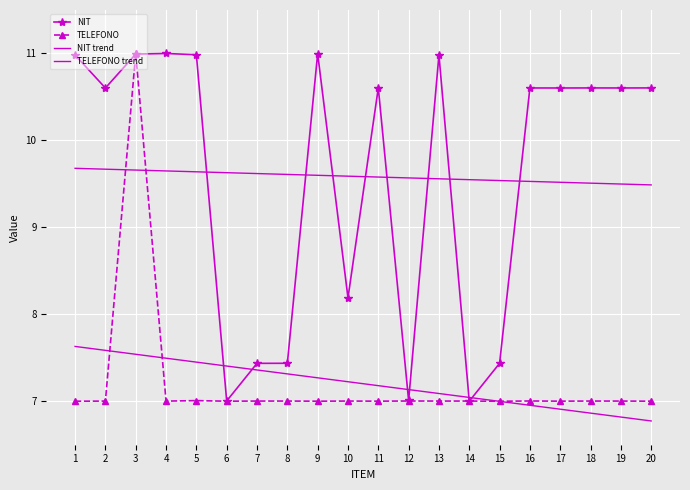

Is it true that NIT trend equals 9.7 at 1?

True